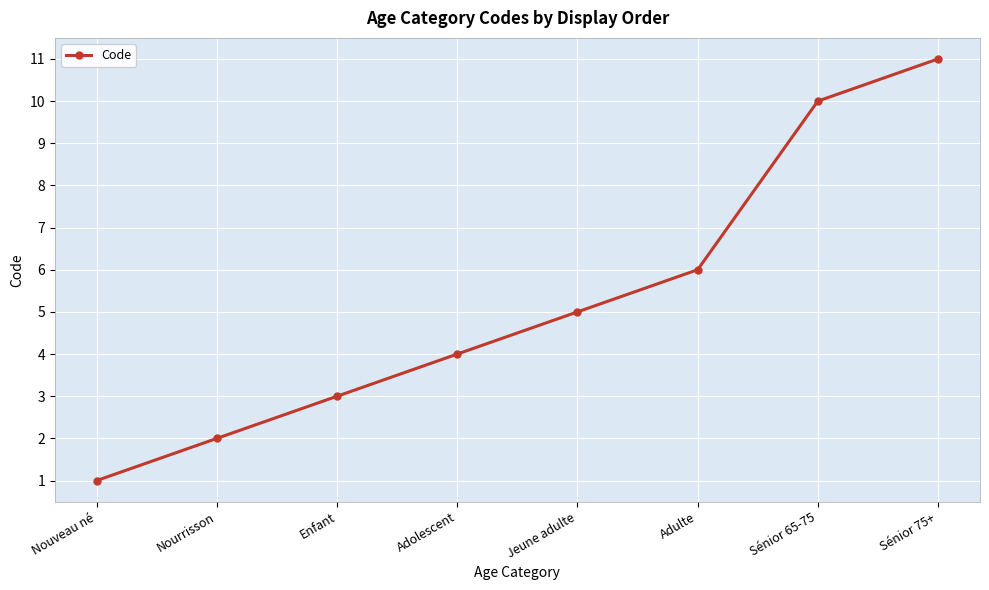

The chart shows a value of 6 at Adulte. True or false?

True